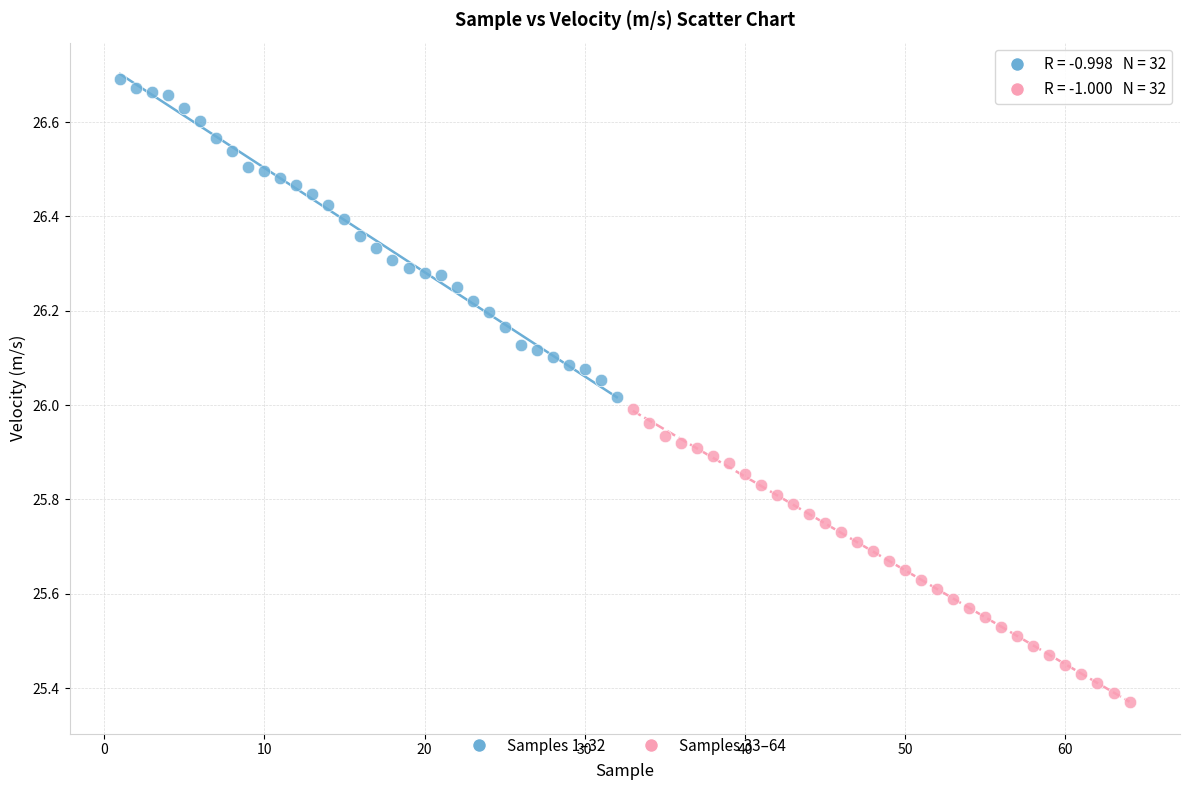

Which series reaches the maximum Y coordinate?

Samples 1–32